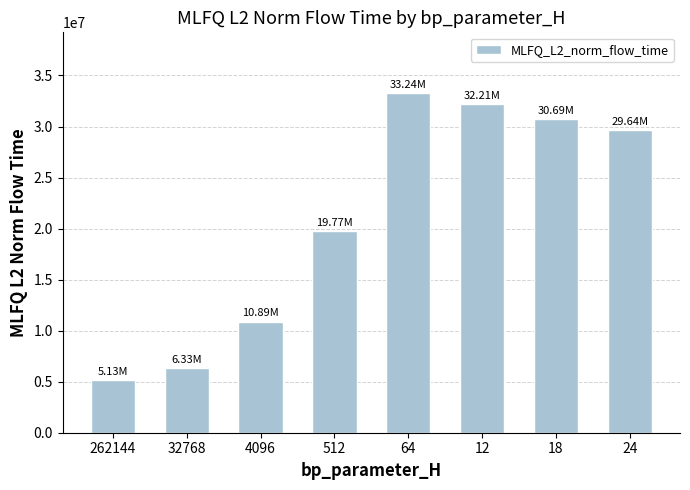

At which label does the data first exceed 29640877?

64